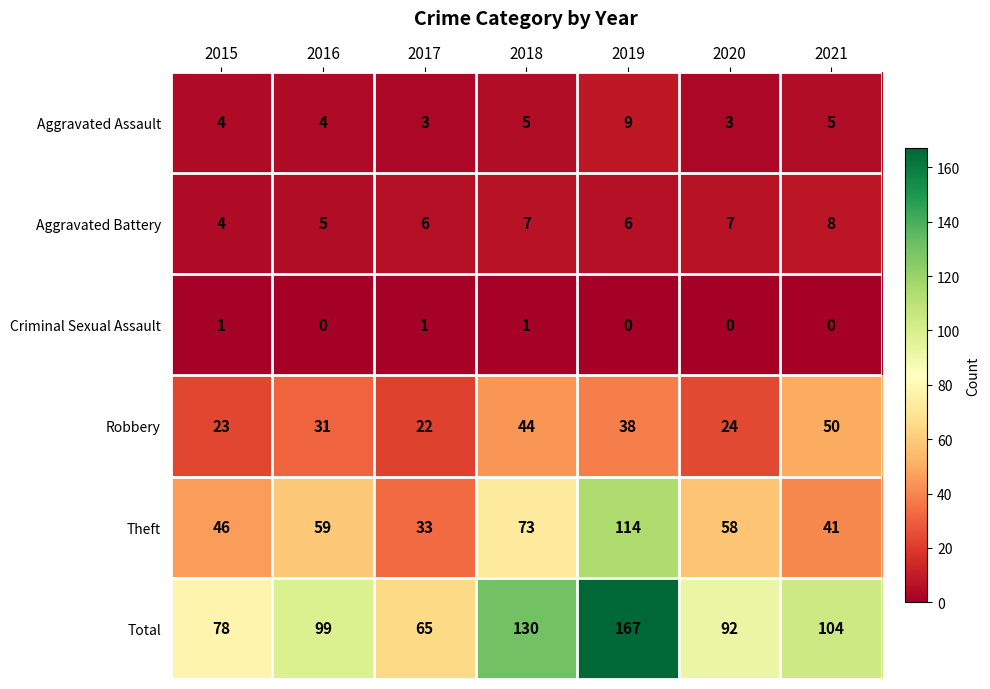

What is the sum of all Robbery values?

232